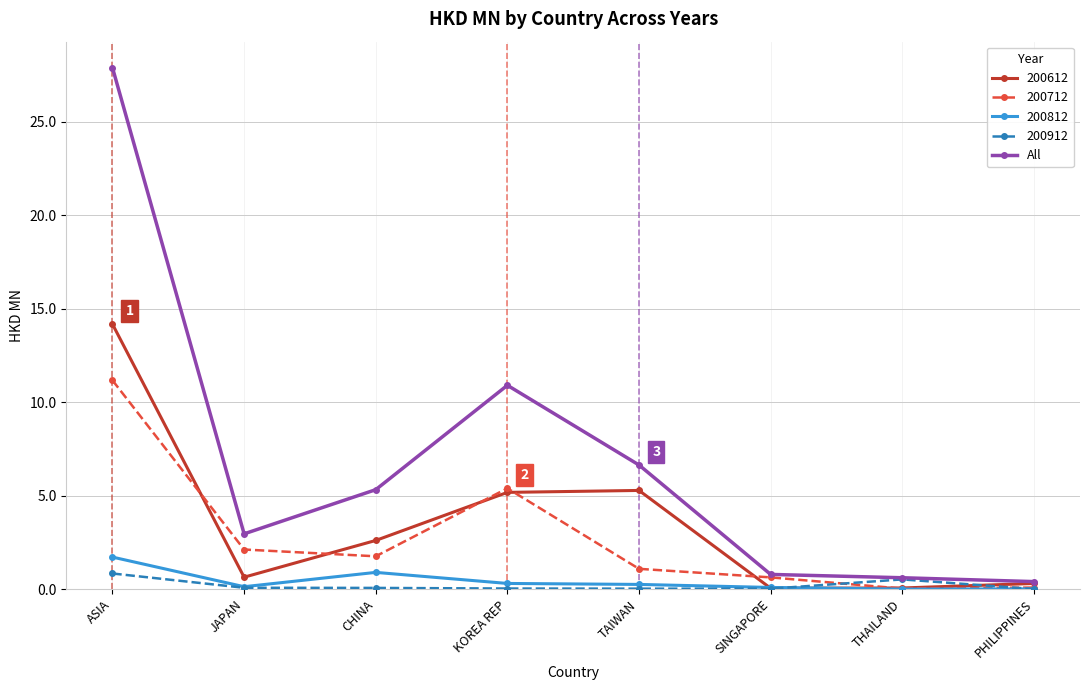

Which series has the widest spread of values?

All